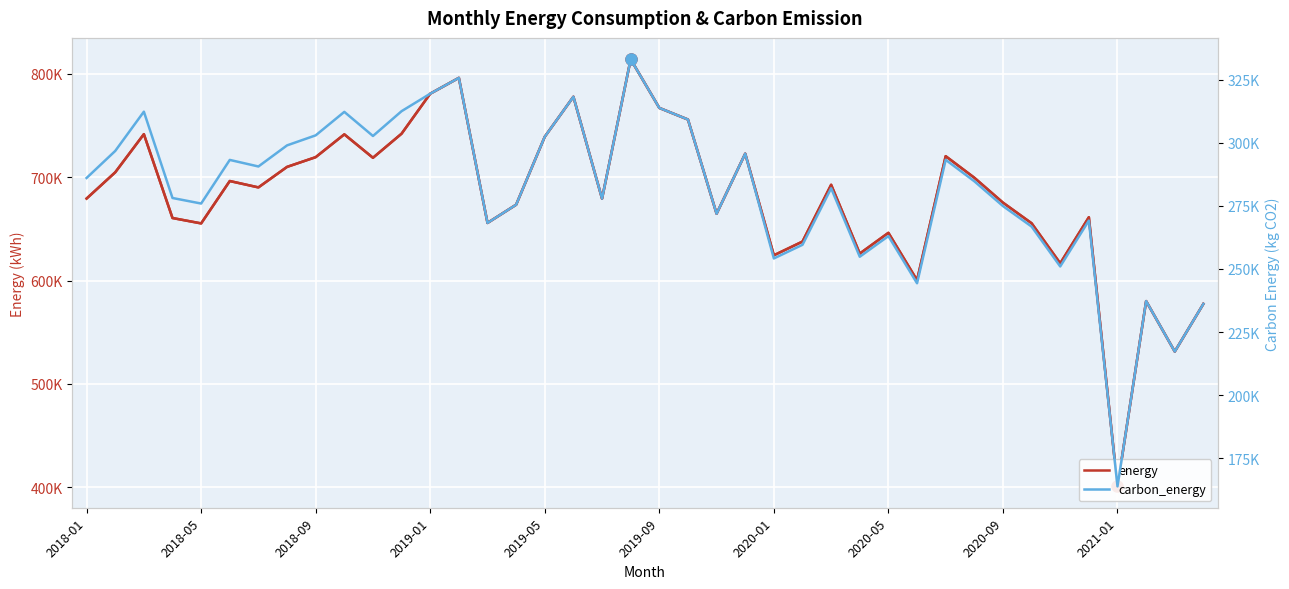

At which category is the sum across all series the highest?

19